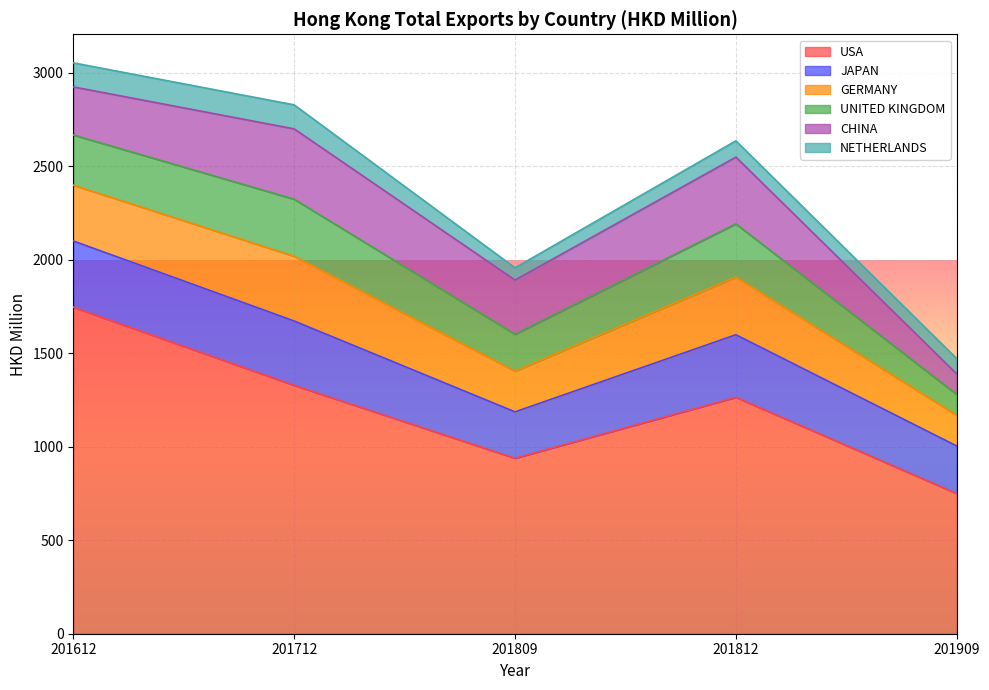

At which category is the sum across all series the highest?

201612